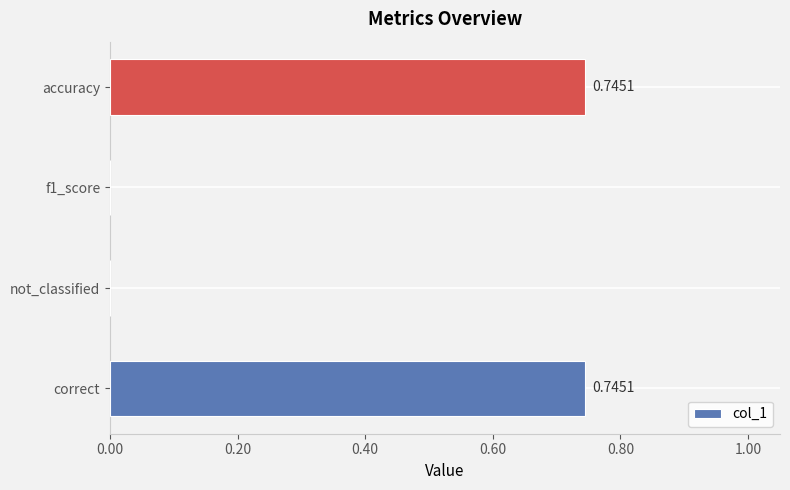

What is the change in value from not_classified to accuracy?

+0.7